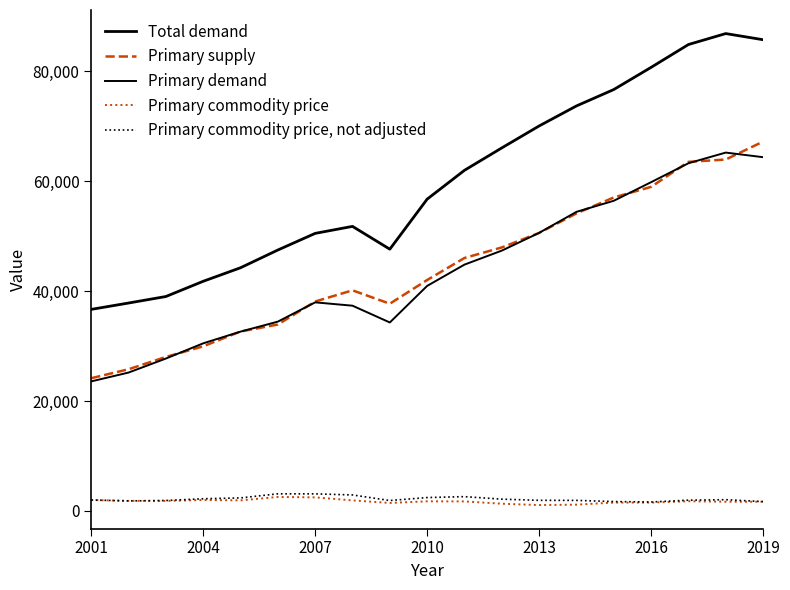

Which series has the largest total across all categories?

Total demand